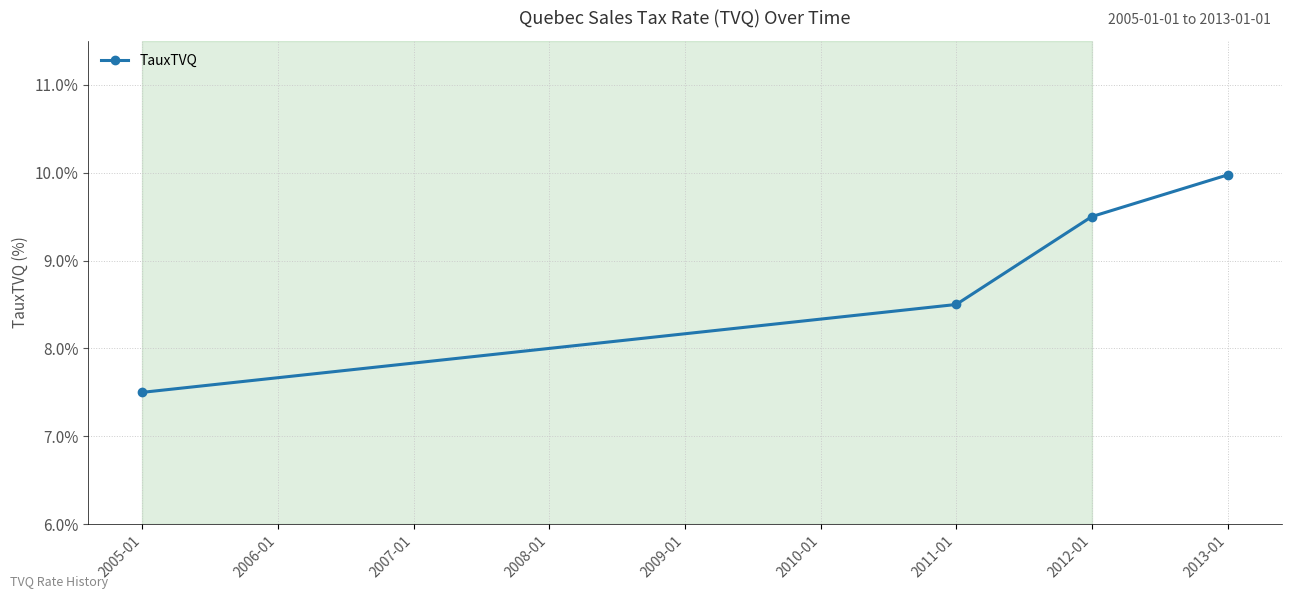

What is the minimum value shown in the chart?

7.5